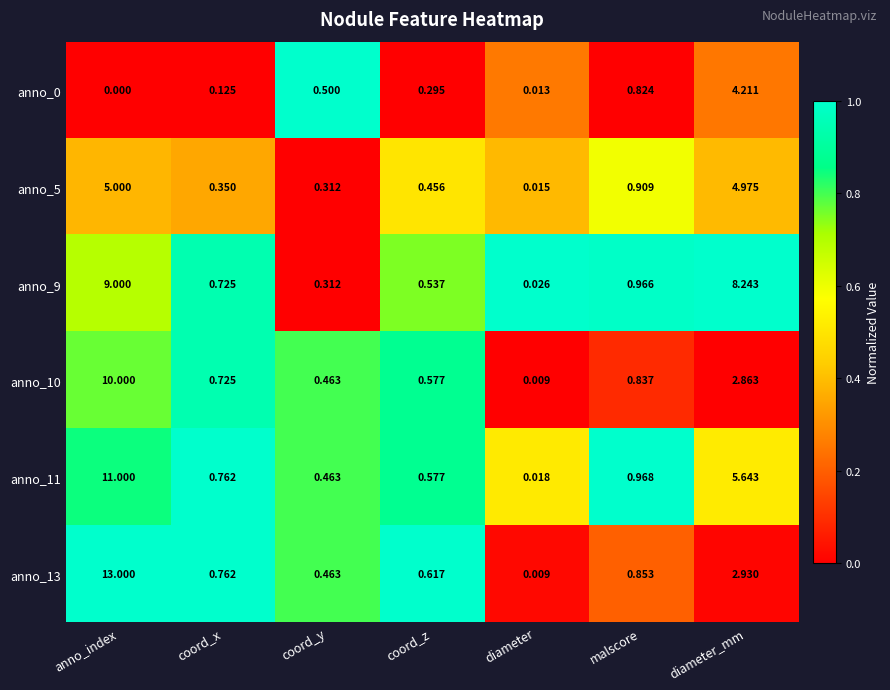

List the labels in order of anno_0 value, smallest first.

anno_index, diameter, coord_x, coord_z, coord_y, malscore, diameter_mm